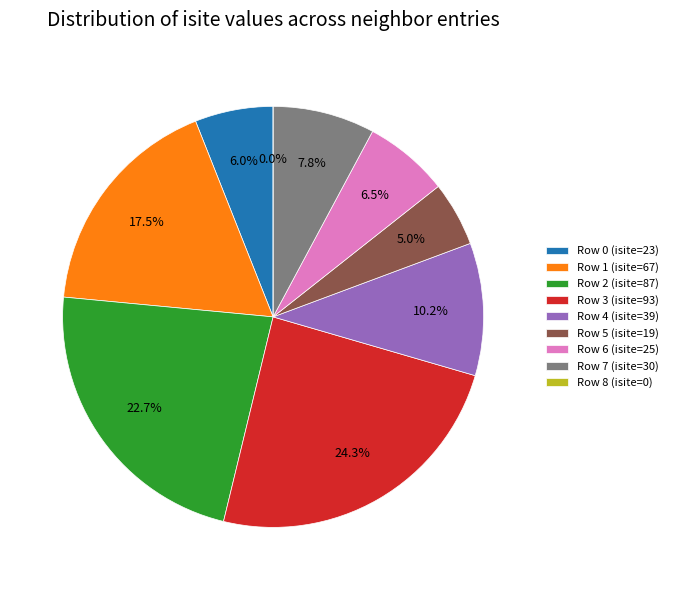

The Row 5 (isite=19) slice represents 1% of the pie. True or false?

False